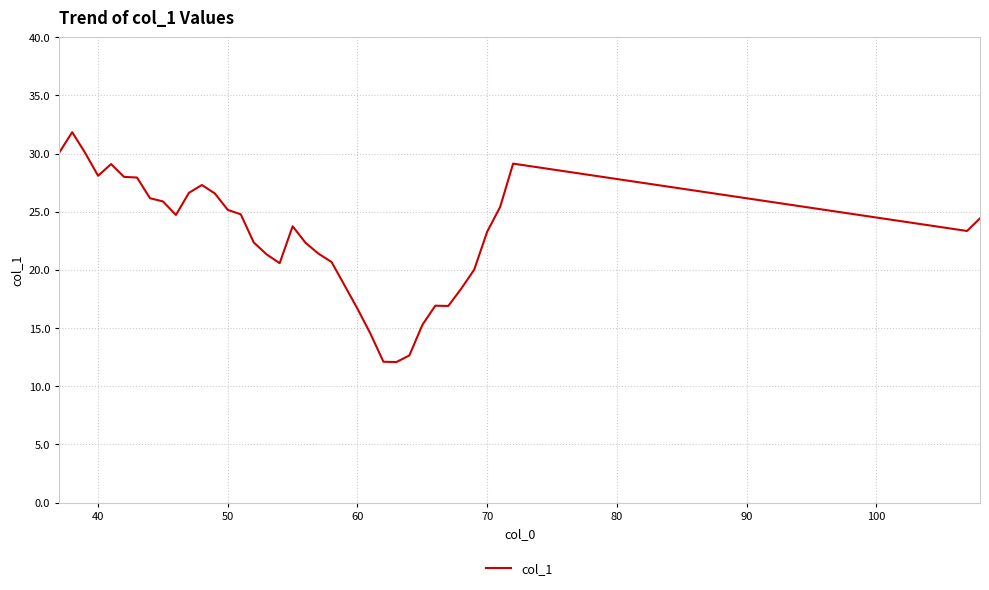

What is the maximum value shown in the chart?

31.8